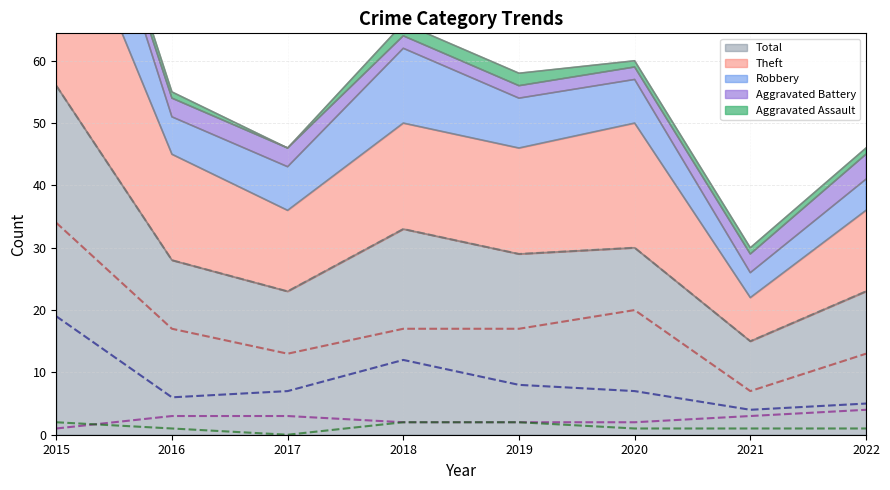

Which category has the lowest value in the Robbery series?

2021